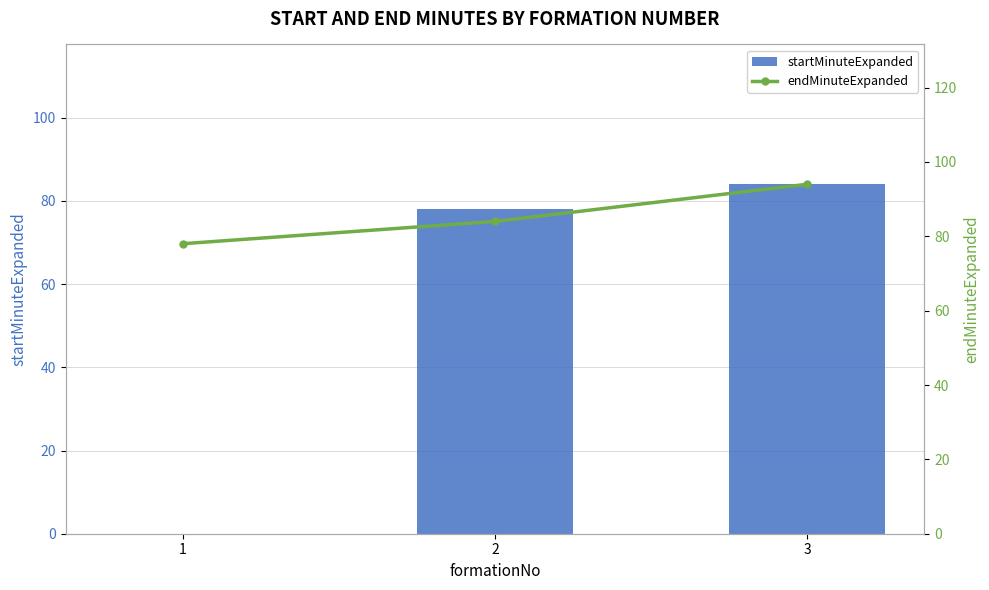

List the labels in order of startMinuteExpanded value, largest first.

3, 2, 1